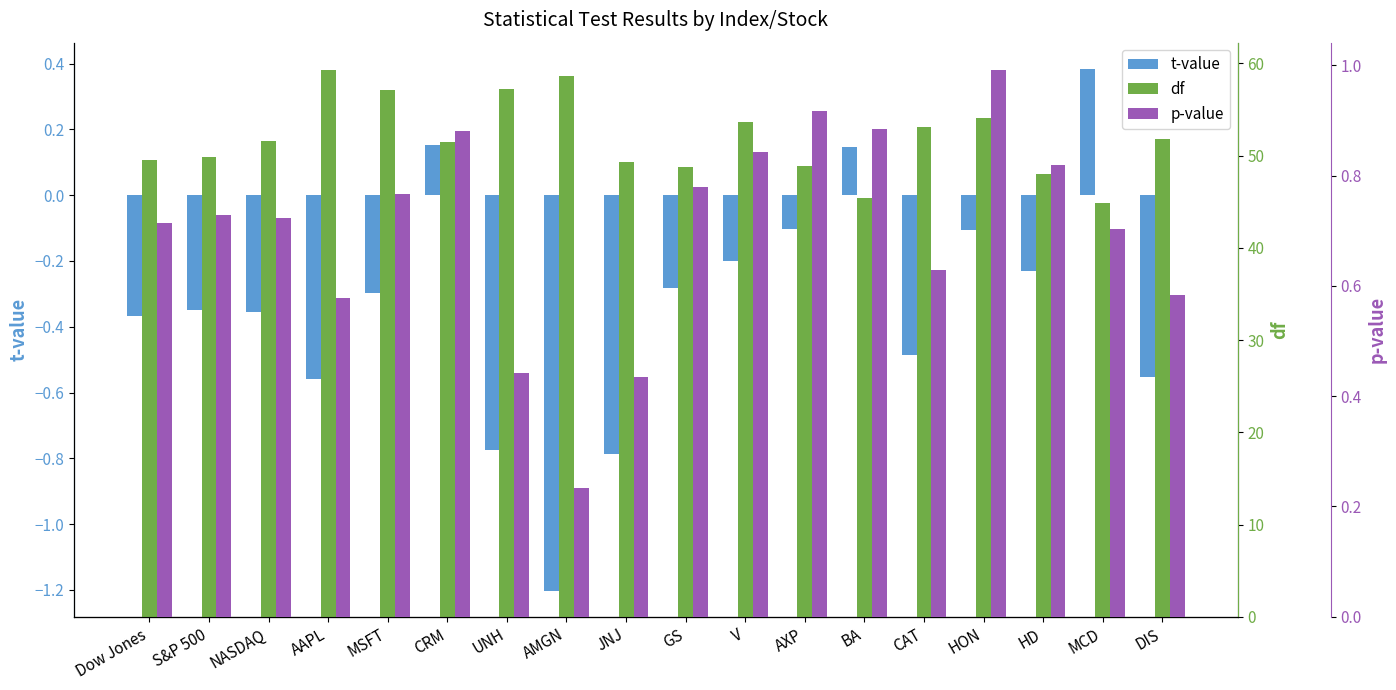

The value of p-value at AXP is 0.9. True or false?

True